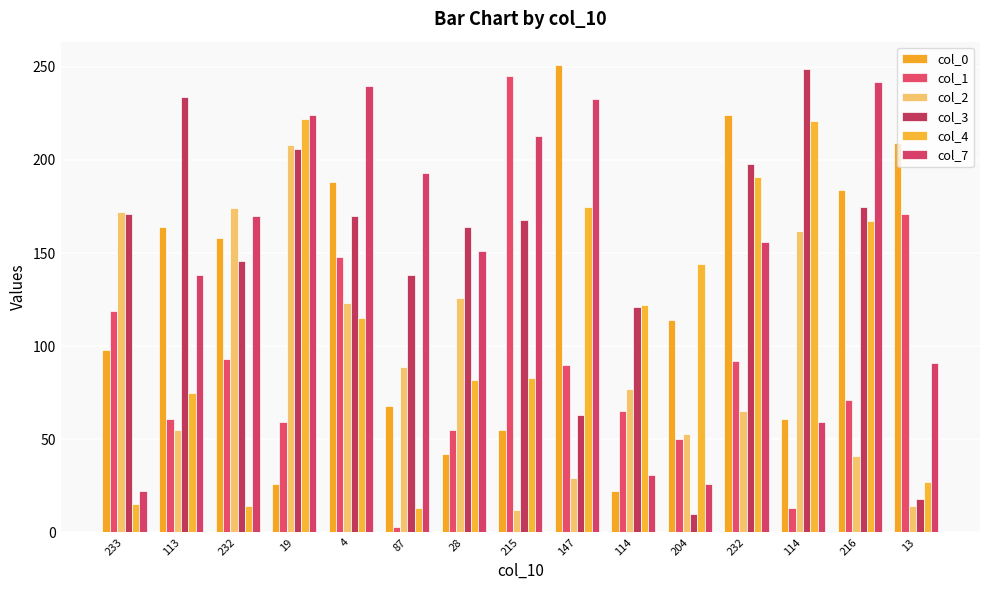

The value of col_7 at 114 is 59. True or false?

True